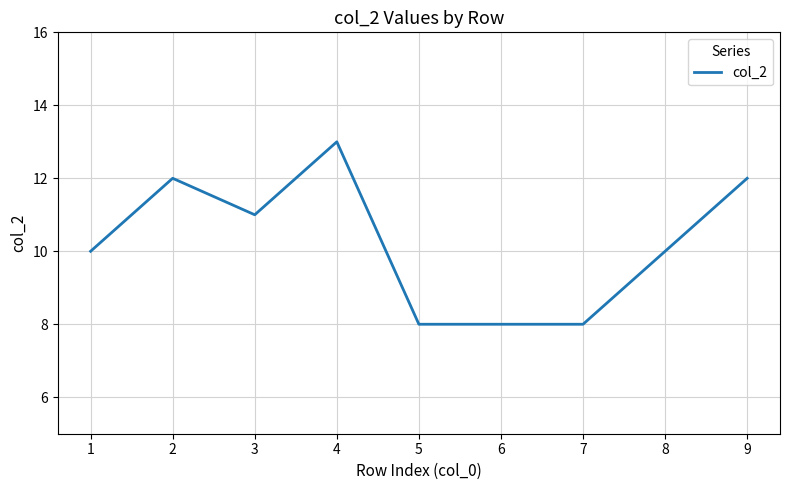

At which category does the chart reach its peak across all series?

4